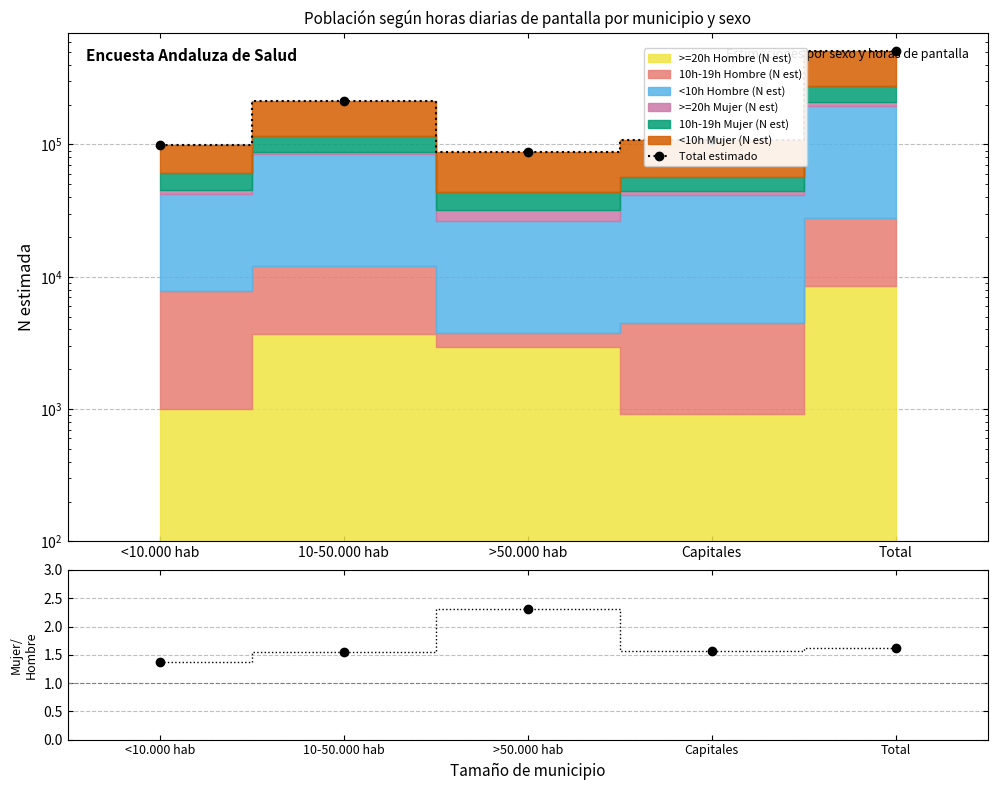

List the labels in order of Mujer/Hombre value, smallest first.

<10.000 hab, 10-50.000 hab, Capitales, Total, >50.000 hab